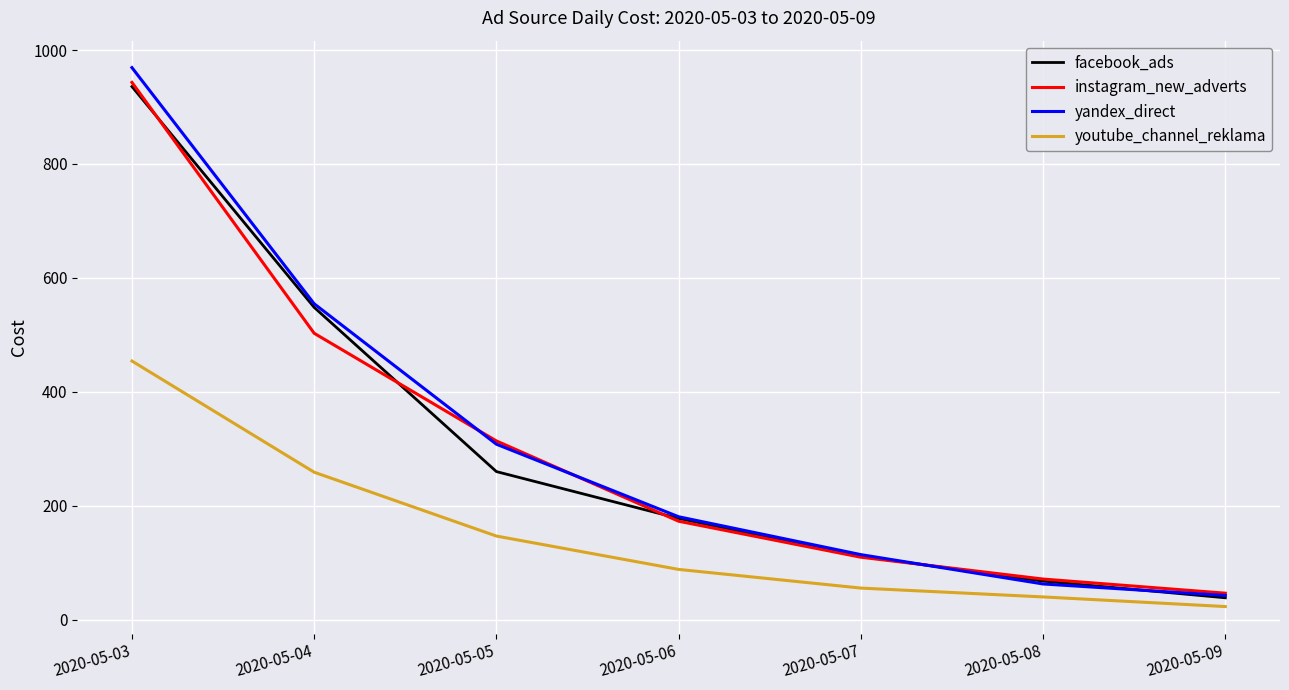

What is the difference between the highest and lowest values at 2020-05-08?

31.4